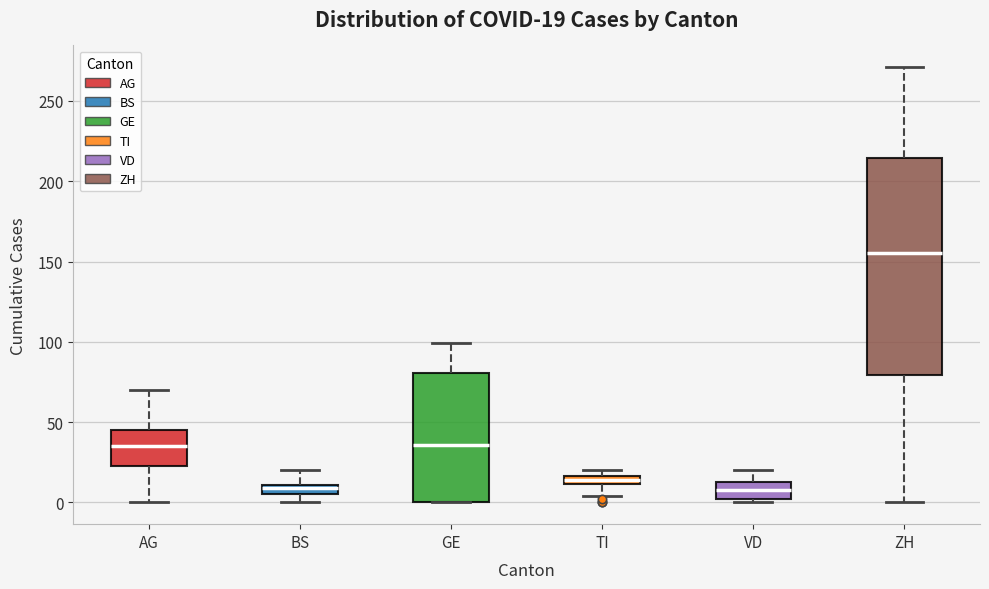

Which box has the highest median line?

ZH